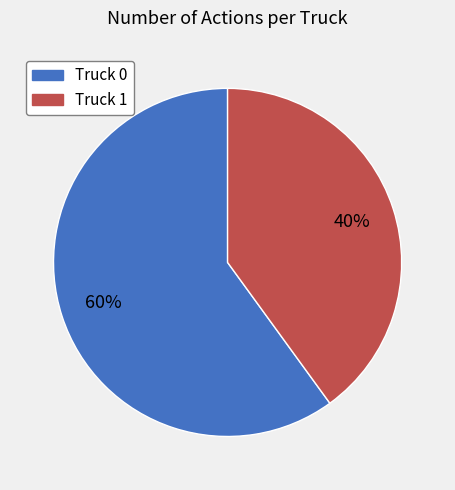

Is the sum of Truck 1 and Truck 0 greater than half?

Yes